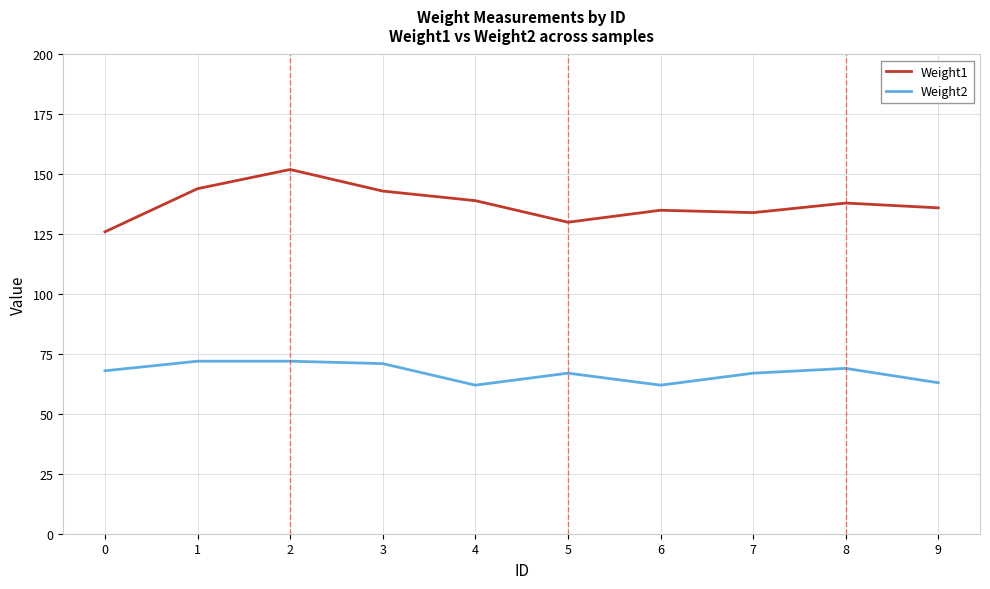

The Weight1 series shows 130 at 5. True or false?

True